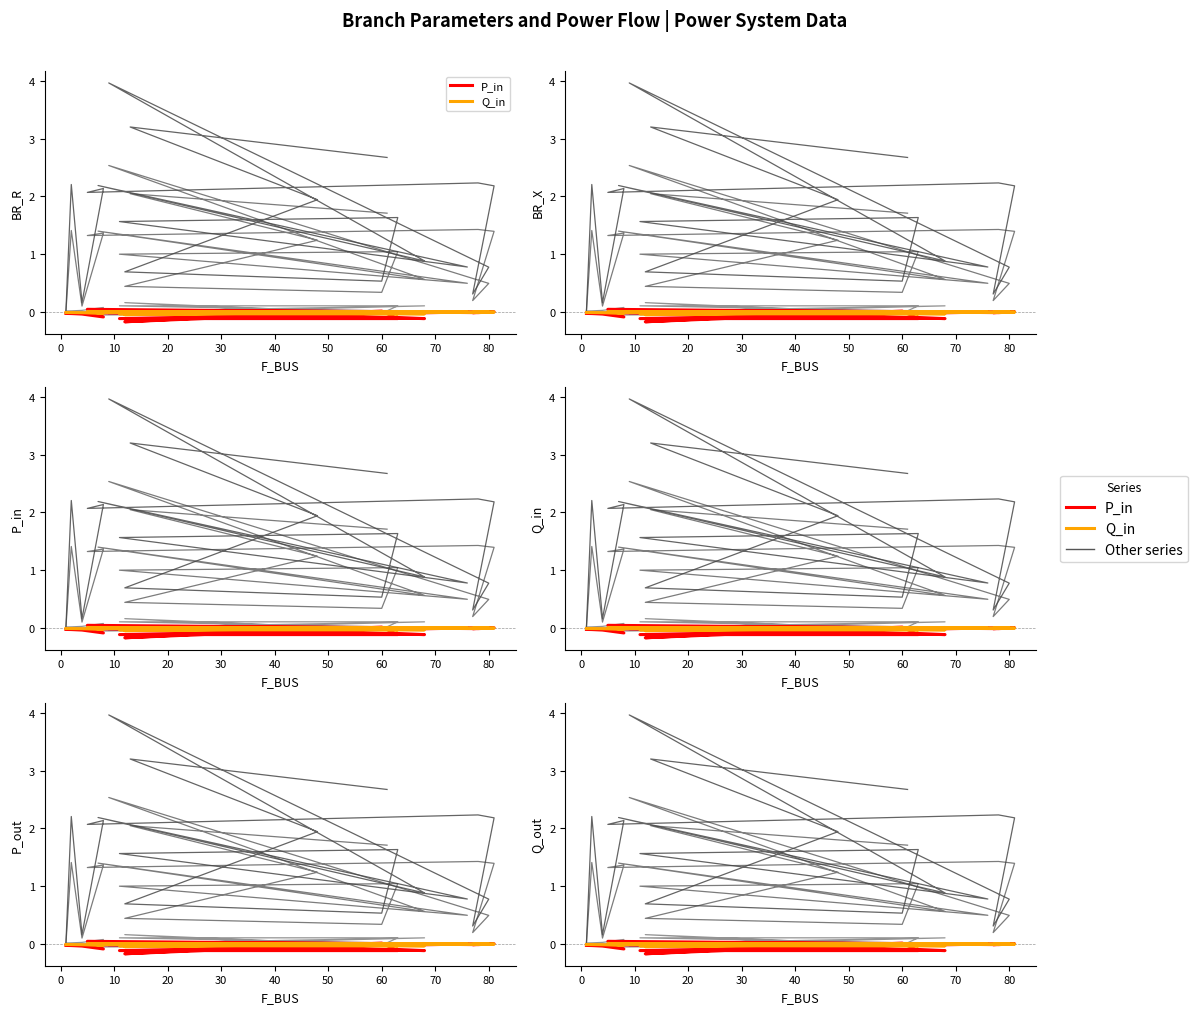

How many interior local peaks does the P_out series have?

6